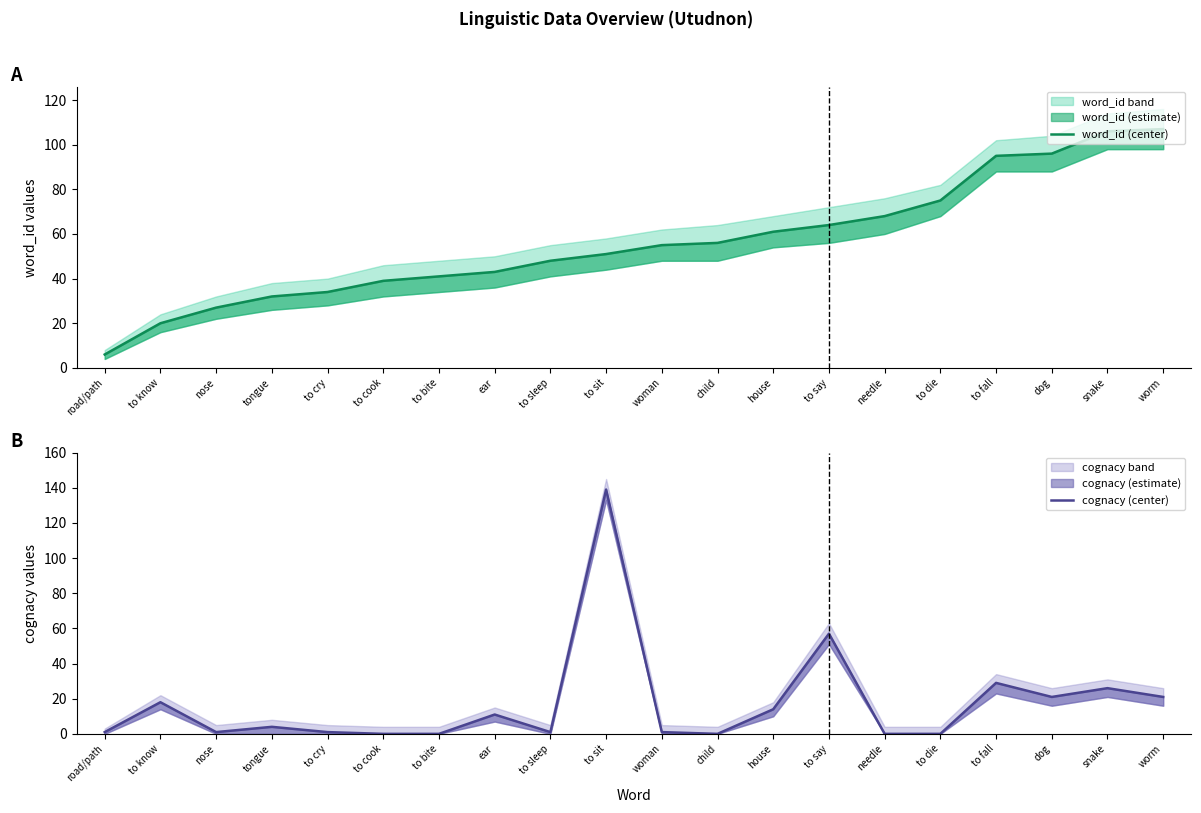

True or false: cognacy (center) and word_id (center) cross at least once.

True